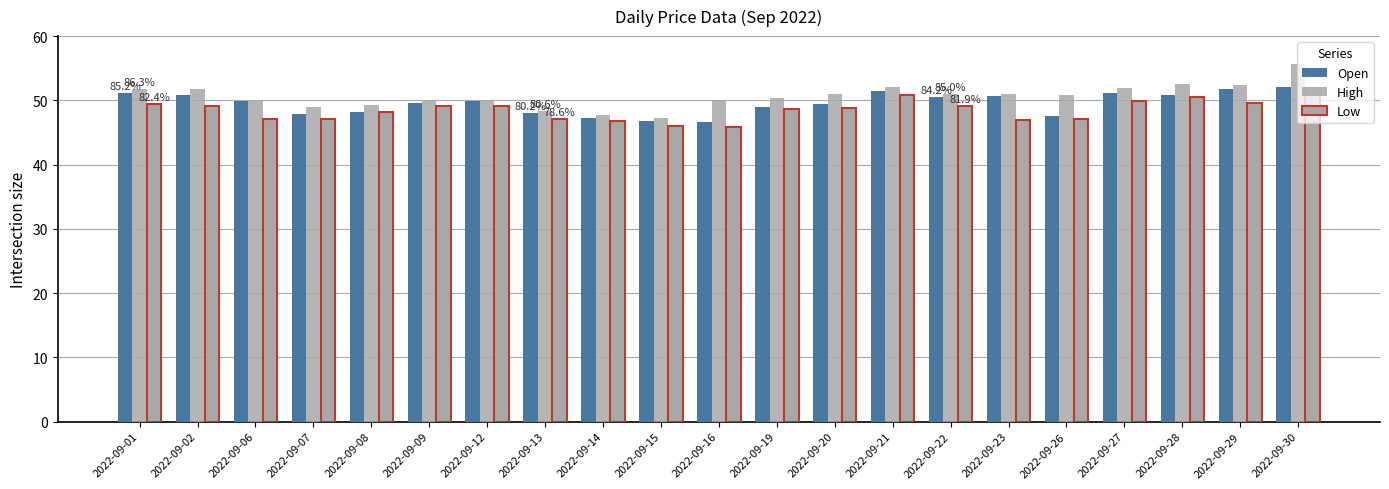

What is the maximum value shown in the chart?

55.7